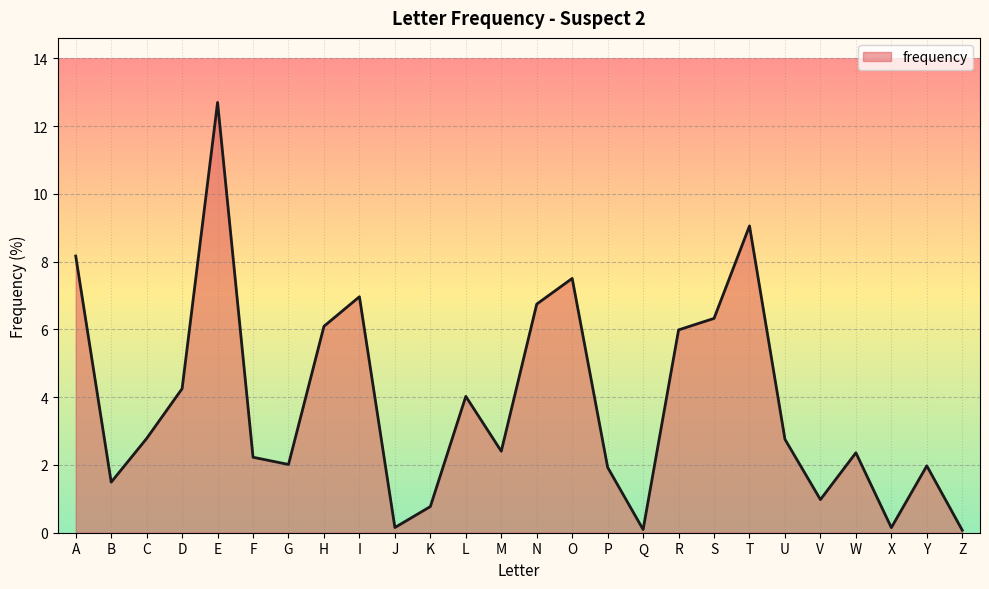

The chart shows a value of 6.0 at R. True or false?

True